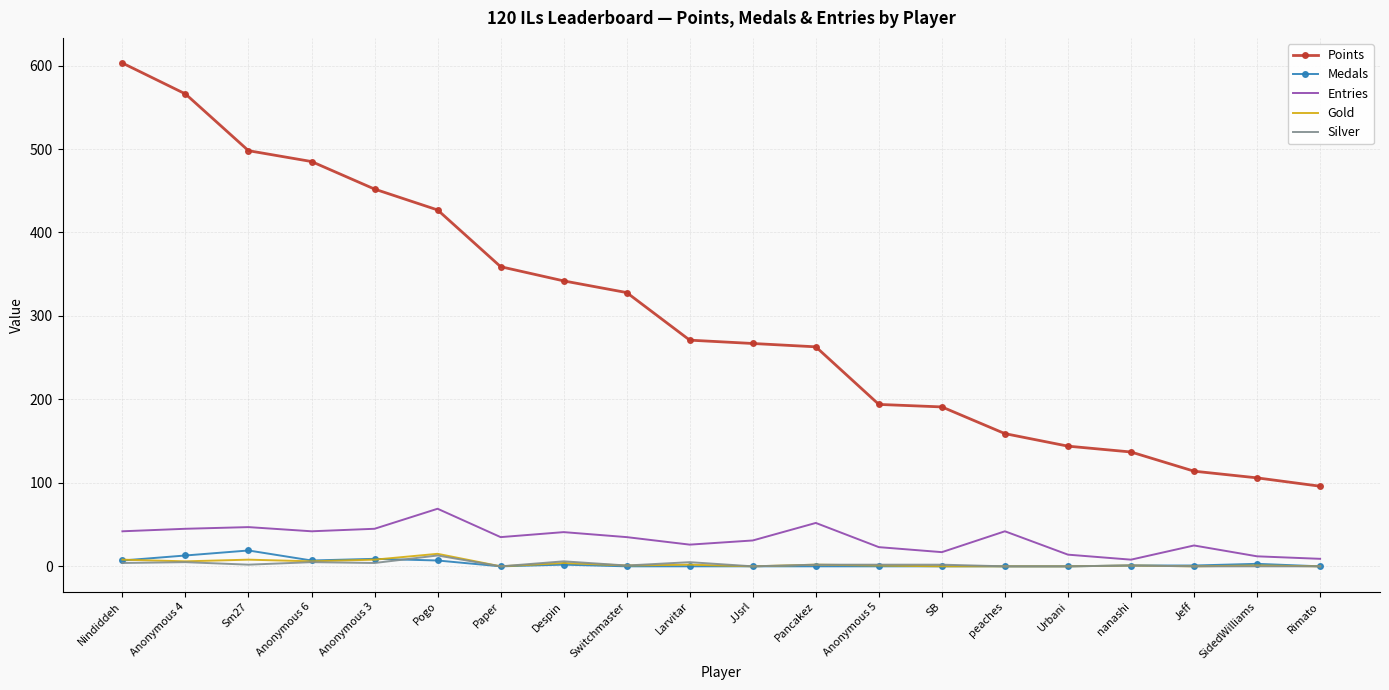

The value of Points at Nindiddeh is 603. True or false?

True